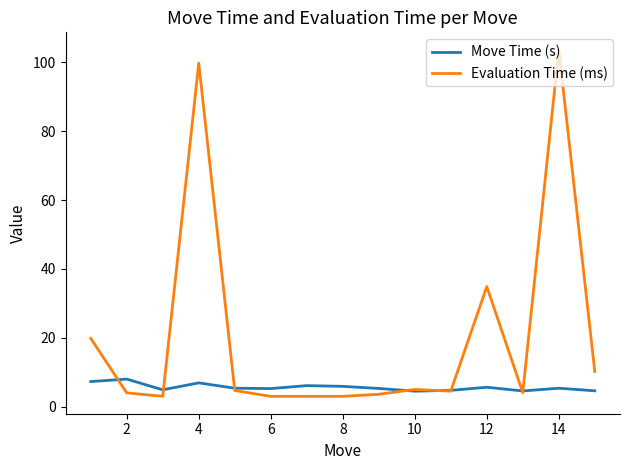

Which series ends up on top after the final intersection of Evaluation Time (ms) and Move Time (s)?

Evaluation Time (ms)